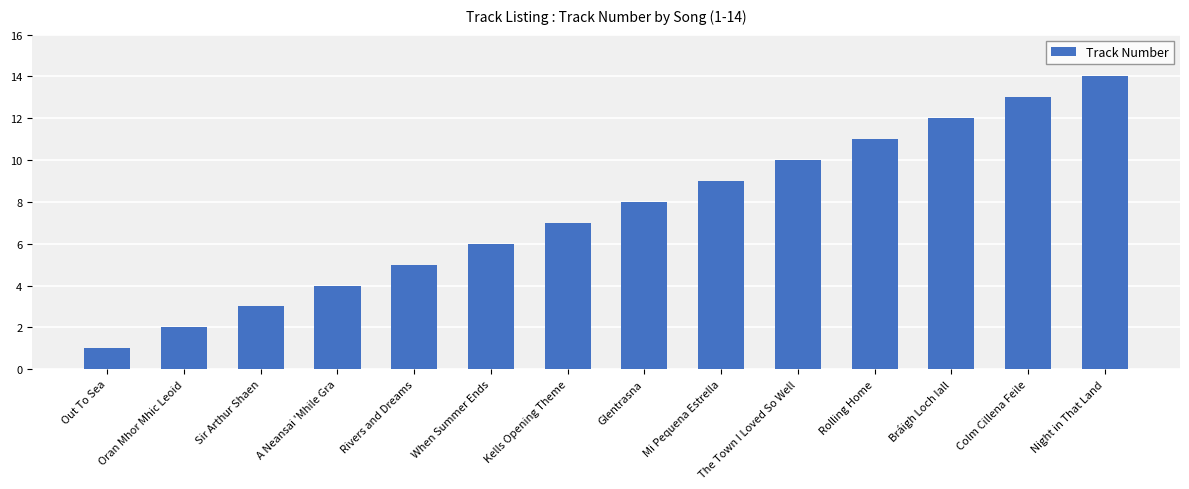

How many bars are there in total?

14